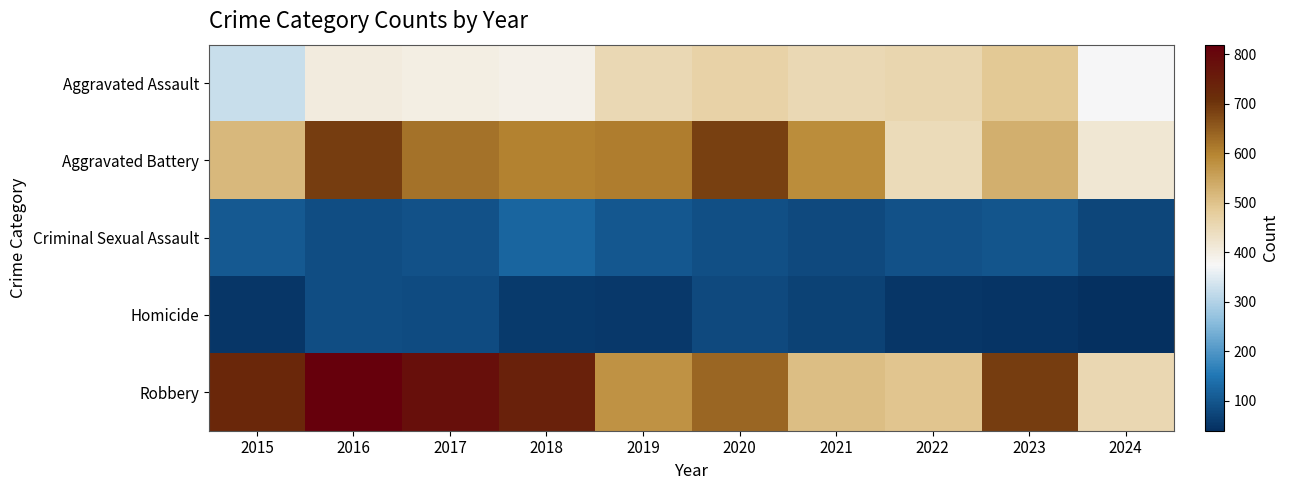

Rank the series by their maximum value, from highest to lowest.

Robbery, Aggravated Battery, Aggravated Assault, Criminal Sexual Assault, Homicide